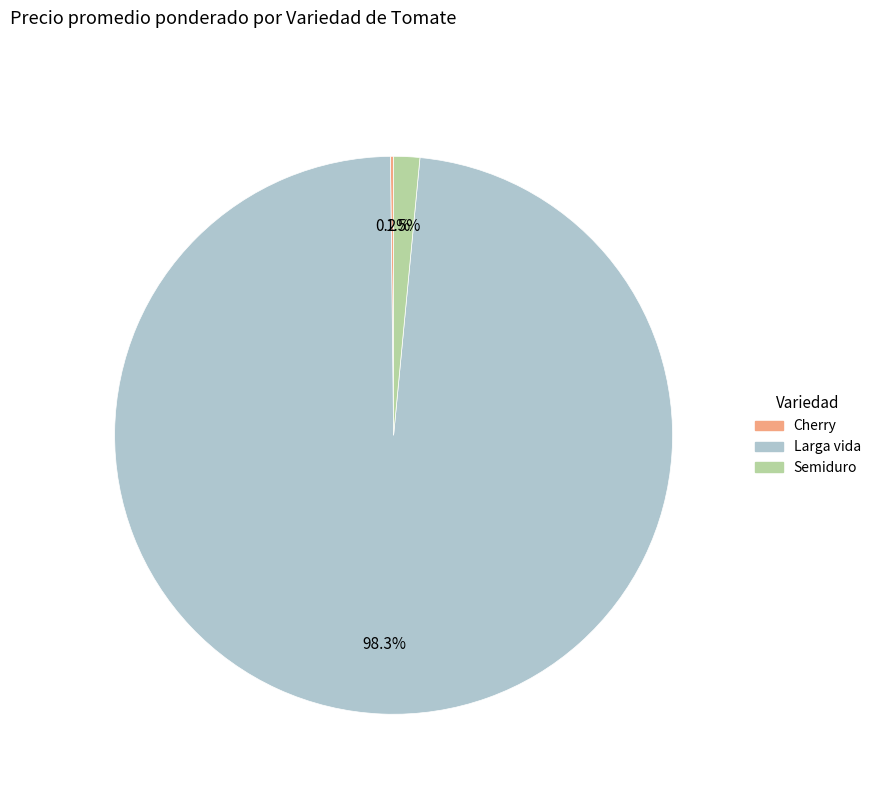

What portion of the pie excludes Larga vida?

1.7%